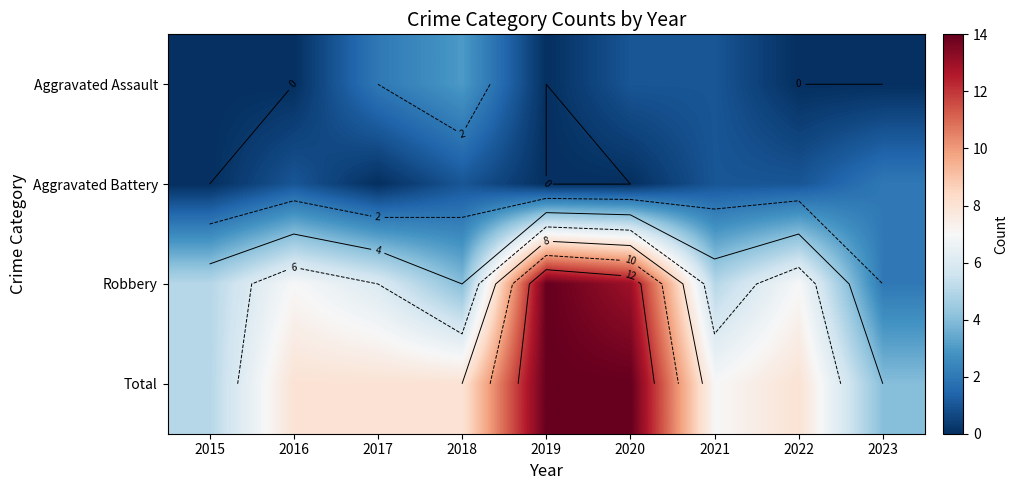

What is the greatest value displayed?

14